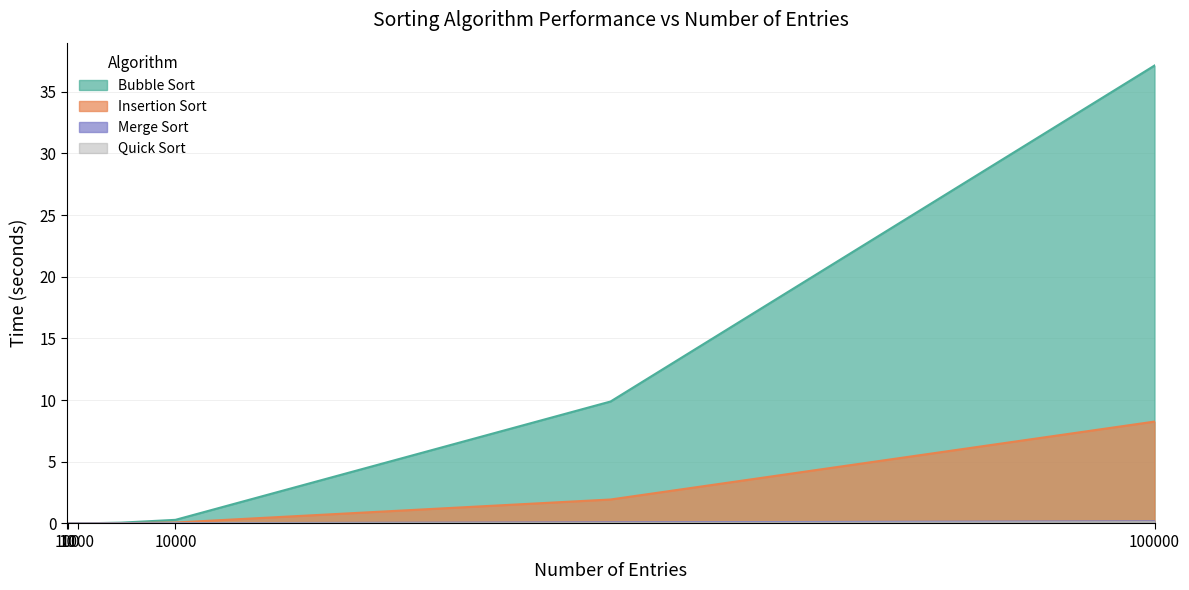

What is the difference between the maximum and minimum values in the Bubble Sort series?

37.1